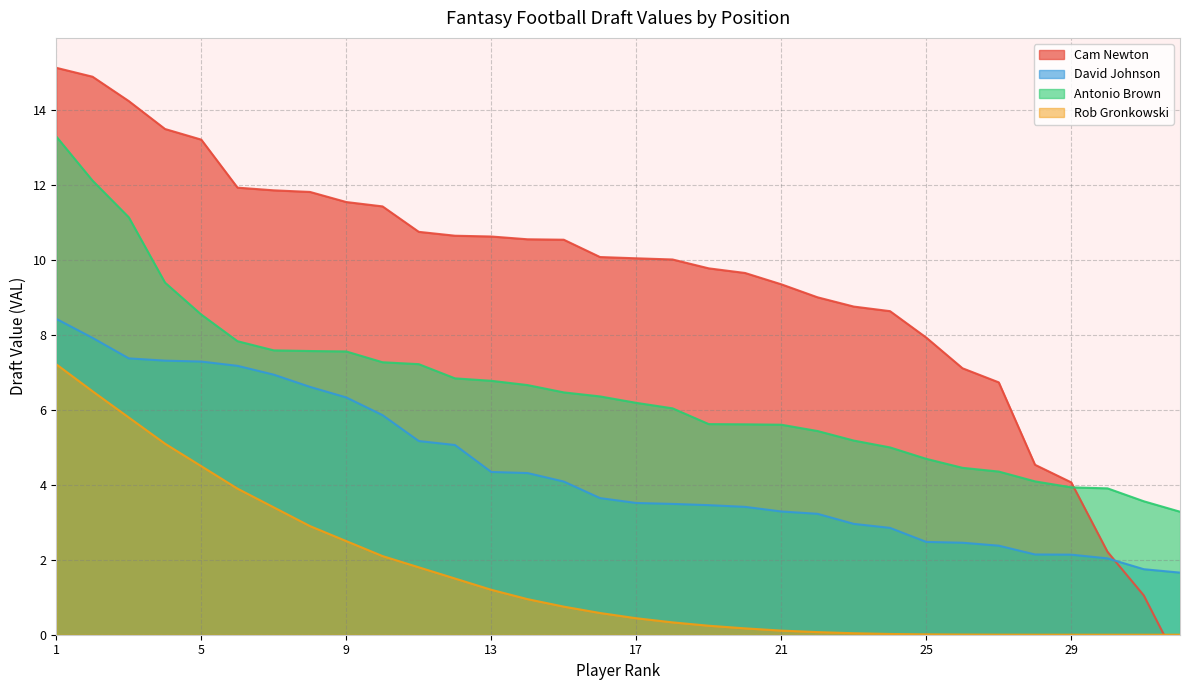

What is the spread (max minus min) of values at 16?

9.5